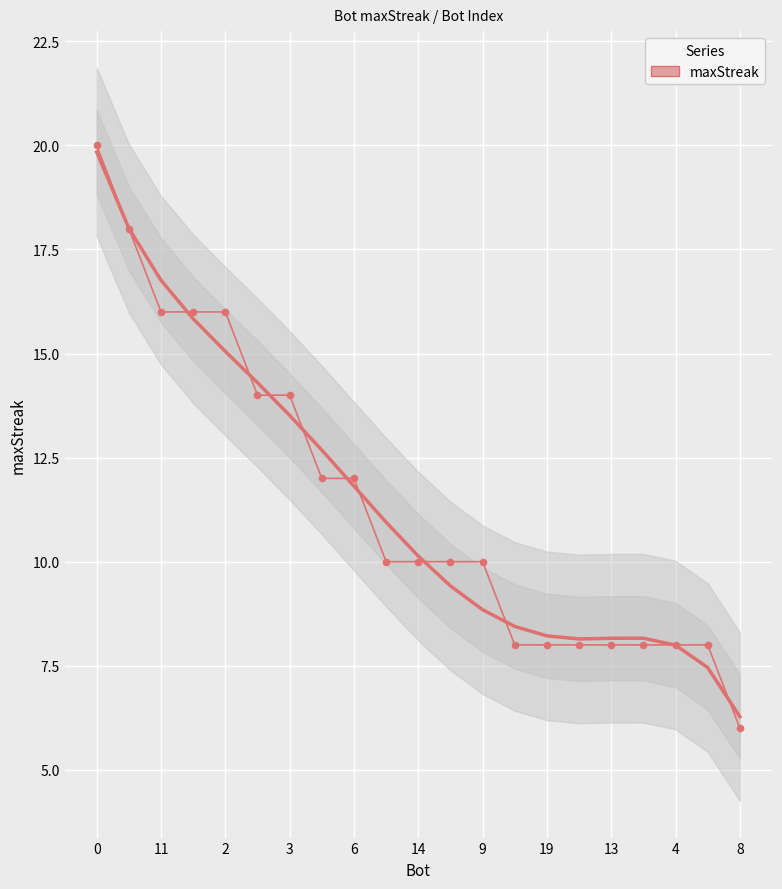

True or false: there are more than 1 points higher than both neighbors.

False